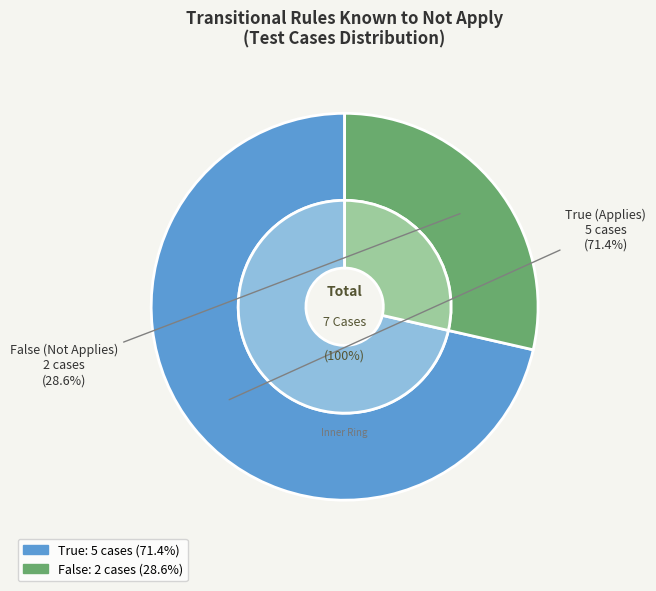

To the nearest percent, what portion does True represent?

71%